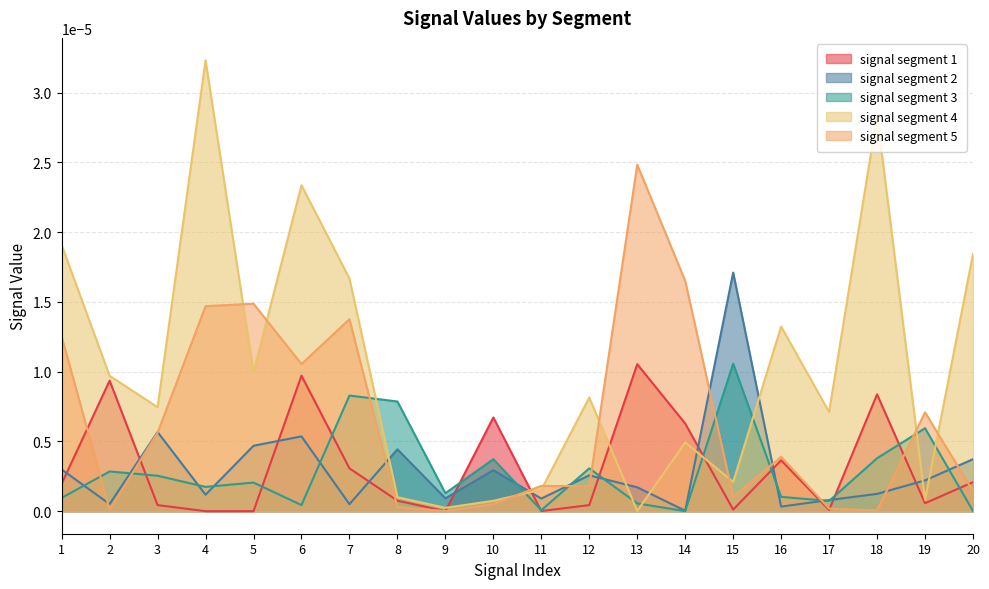

Which category has the highest value across all series?

4